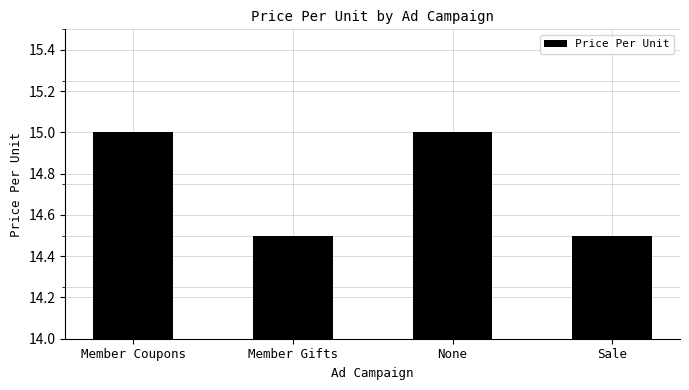

The value at Member Gifts is 14.5. True or false?

True